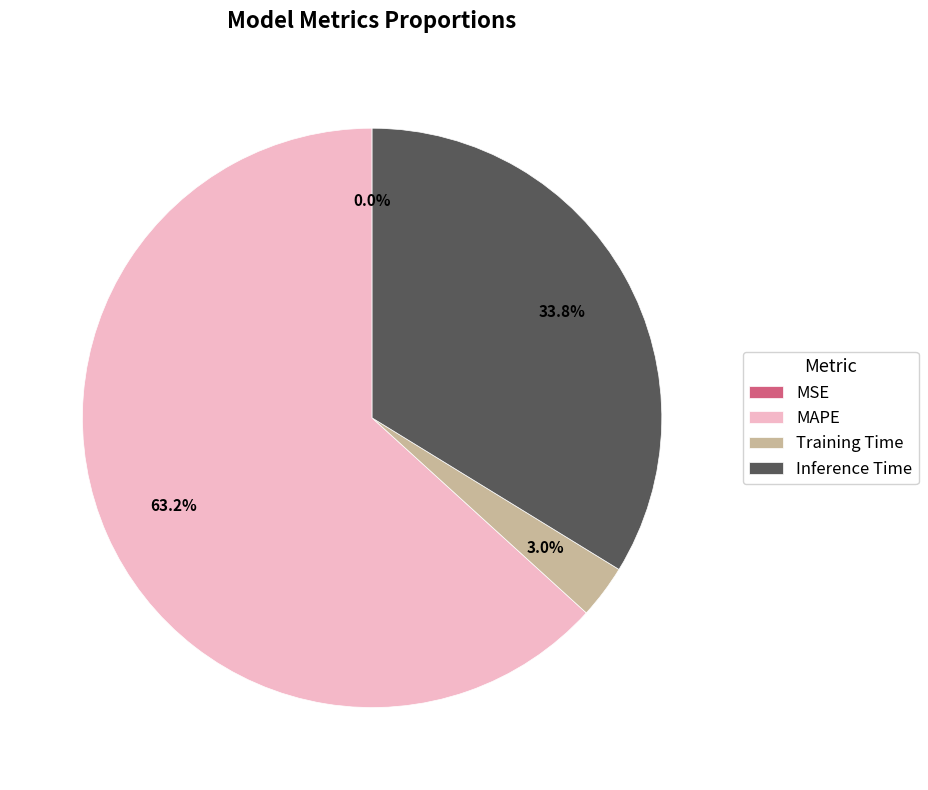

Is Training Time the majority of the pie?

No